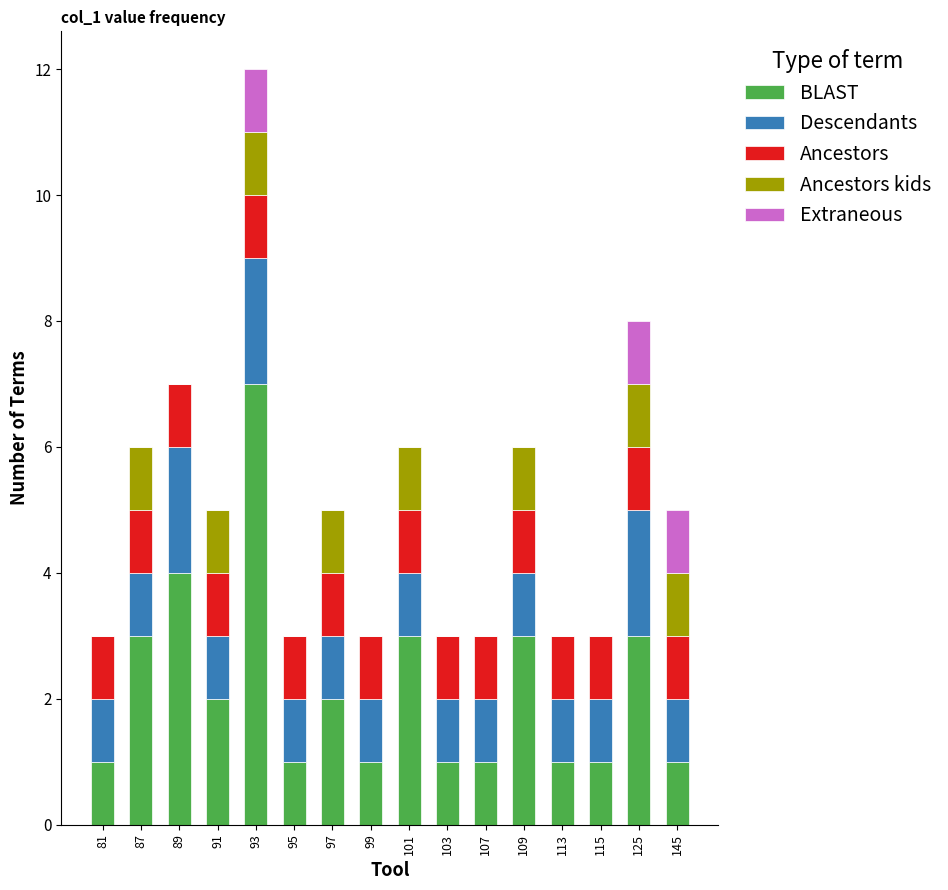

At which category is the sum across all series the highest?

93